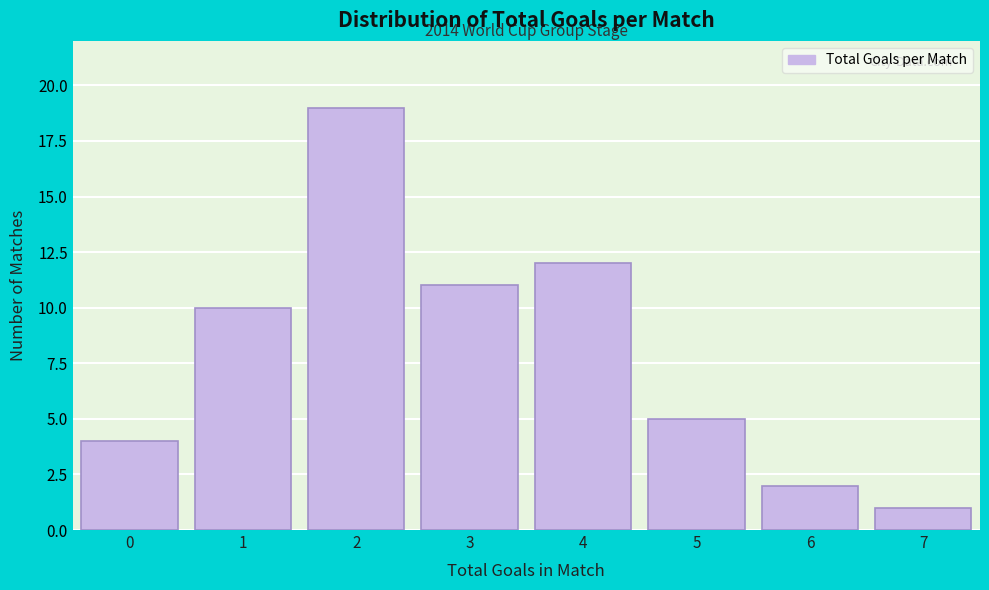

Reading left to right, transcribe all the data shown in this chart.

4	10	19	11	12	5	2	1